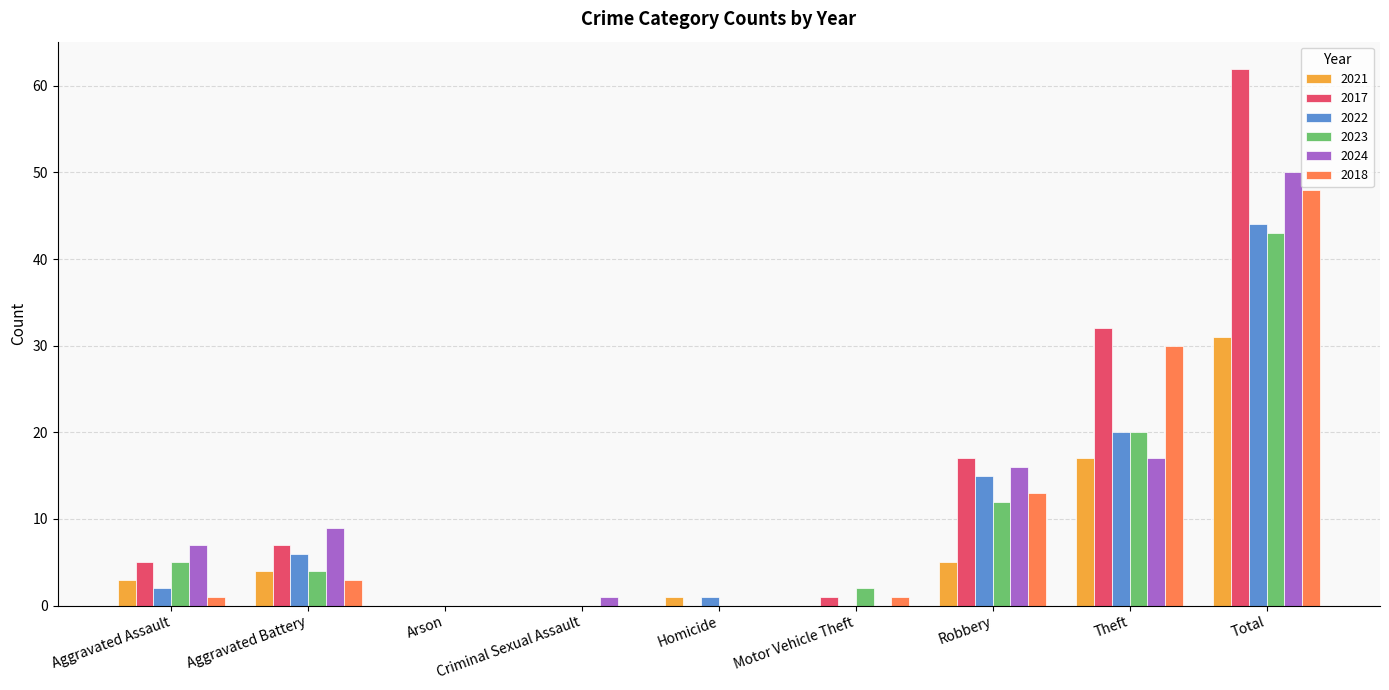

Reading right to left, what are all the values shown in this chart?

2021: Total=31	Theft=17	Robbery=5	Motor Vehicle Theft=0	Homicide=1	Criminal Sexual Assault=0	Arson=0	Aggravated Battery=4	Aggravated Assault=3
2017: Total=62	Theft=32	Robbery=17	Motor Vehicle Theft=1	Homicide=0	Criminal Sexual Assault=0	Arson=0	Aggravated Battery=7	Aggravated Assault=5
2022: Total=44	Theft=20	Robbery=15	Motor Vehicle Theft=0	Homicide=1	Criminal Sexual Assault=0	Arson=0	Aggravated Battery=6	Aggravated Assault=2
2023: Total=43	Theft=20	Robbery=12	Motor Vehicle Theft=2	Homicide=0	Criminal Sexual Assault=0	Arson=0	Aggravated Battery=4	Aggravated Assault=5
2024: Total=50	Theft=17	Robbery=16	Motor Vehicle Theft=0	Homicide=0	Criminal Sexual Assault=1	Arson=0	Aggravated Battery=9	Aggravated Assault=7
2018: Total=48	Theft=30	Robbery=13	Motor Vehicle Theft=1	Homicide=0	Criminal Sexual Assault=0	Arson=0	Aggravated Battery=3	Aggravated Assault=1